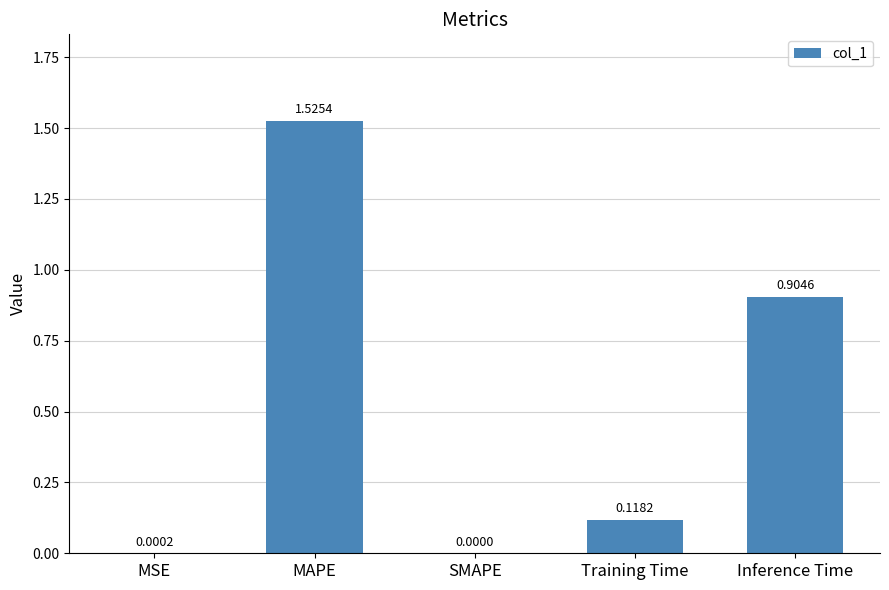

At which category does the chart reach its peak across all series?

MAPE